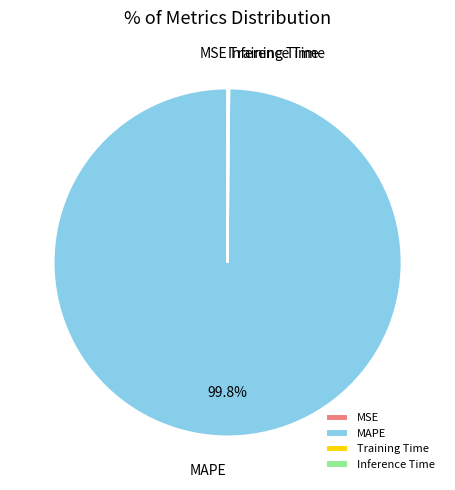

Which category has the biggest portion of the pie?

MAPE